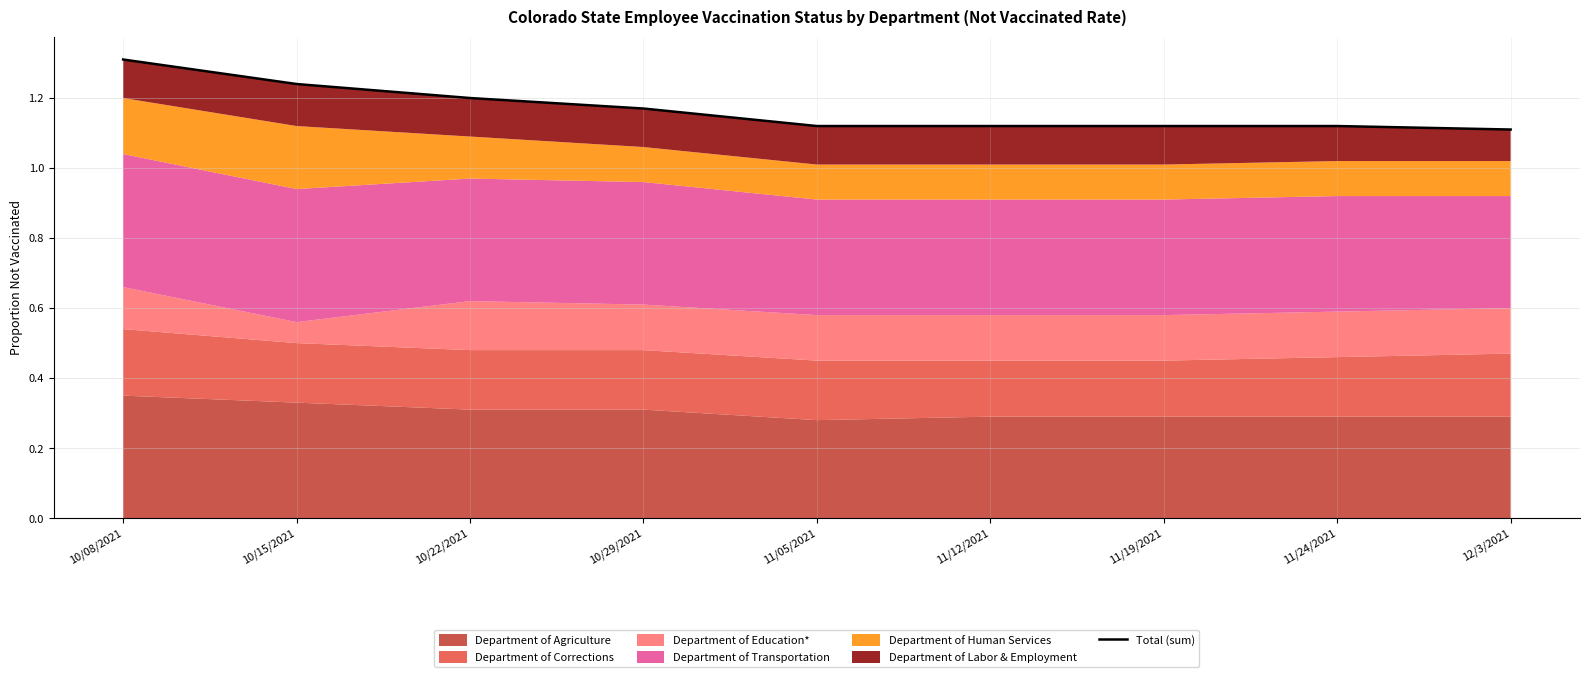

Approximately how many times larger is the value at 11/12/2021 compared to 10/29/2021?

1.0